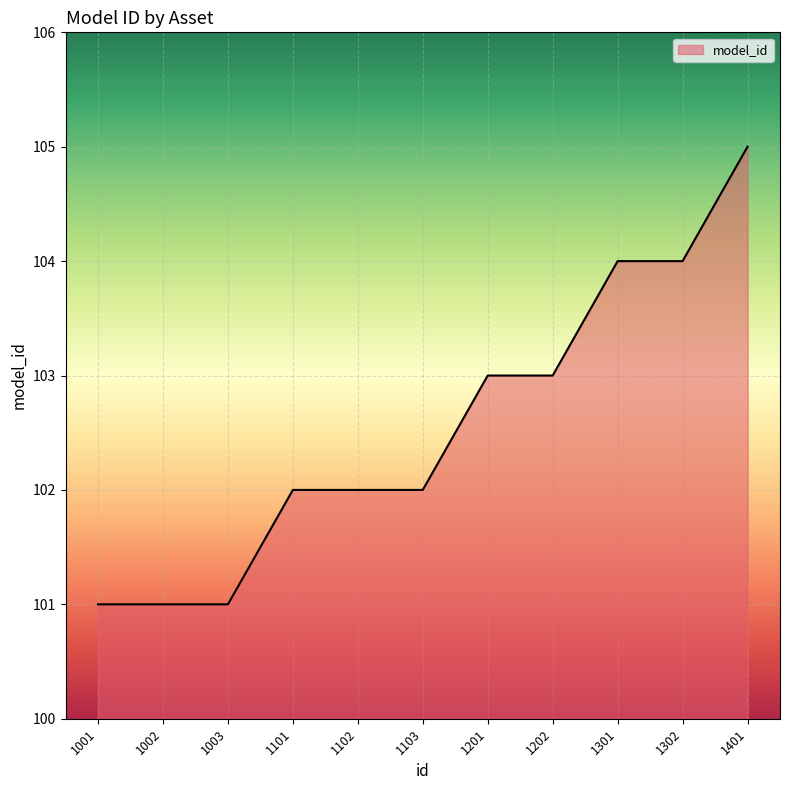

The chart shows a value of 162 at 1001. True or false?

False